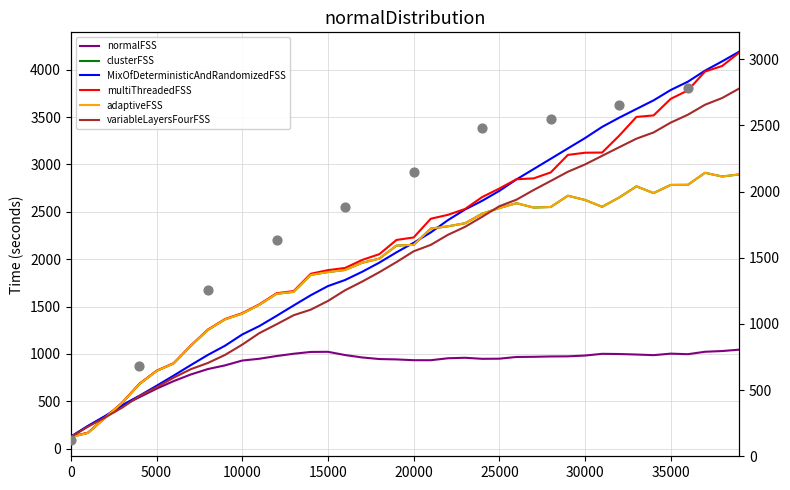

Which series contains the lowest Y value?

clusterFSS